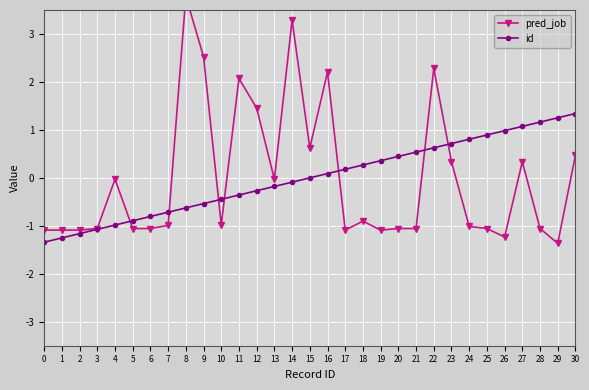

What is the total value across all series at 29?

-0.1